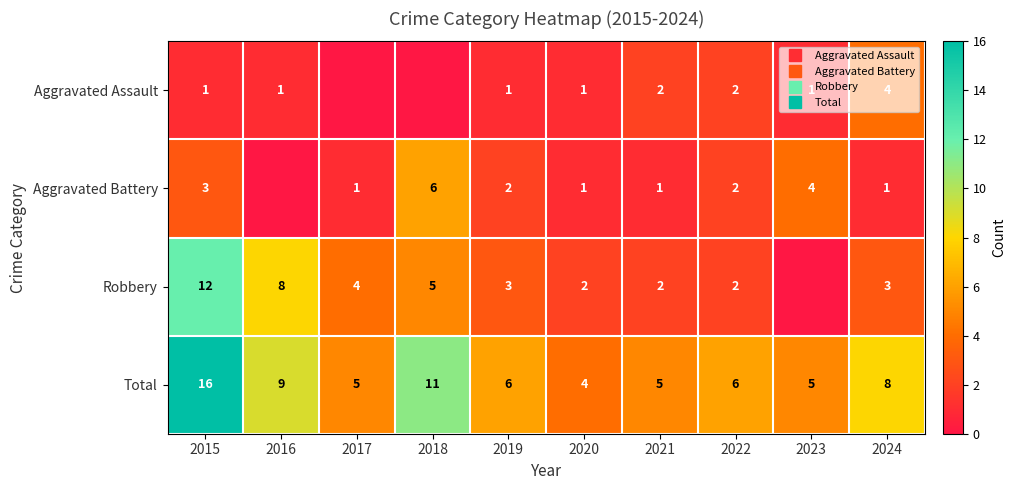

How many values in the Total series are below 6?

4